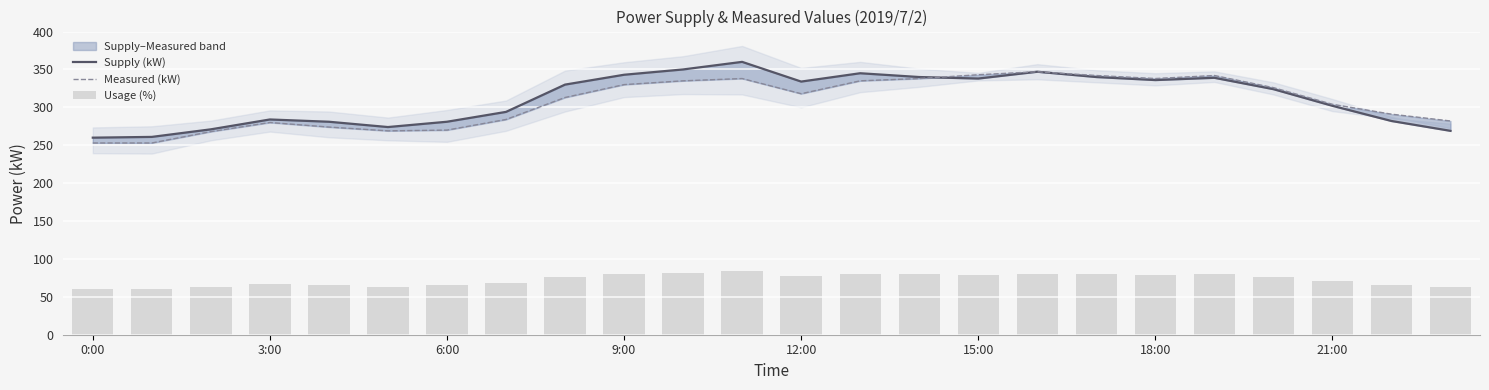

Between 13 and 21, which series saw the biggest shift?

Supply (kW)